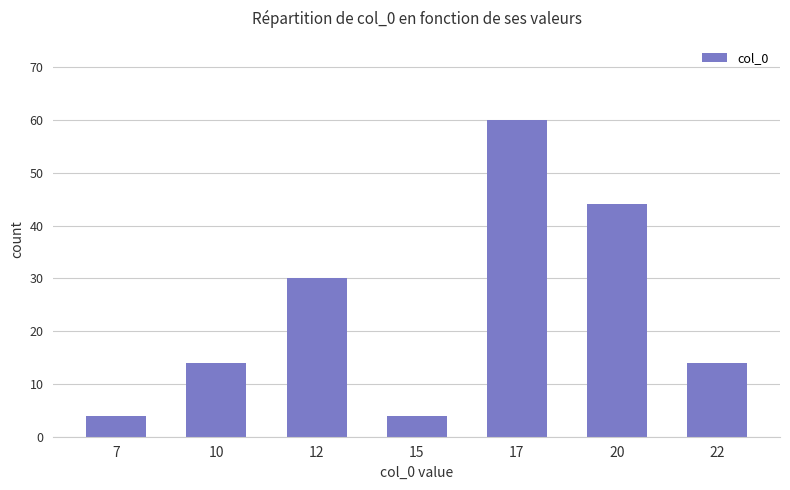

What is the average value?

24